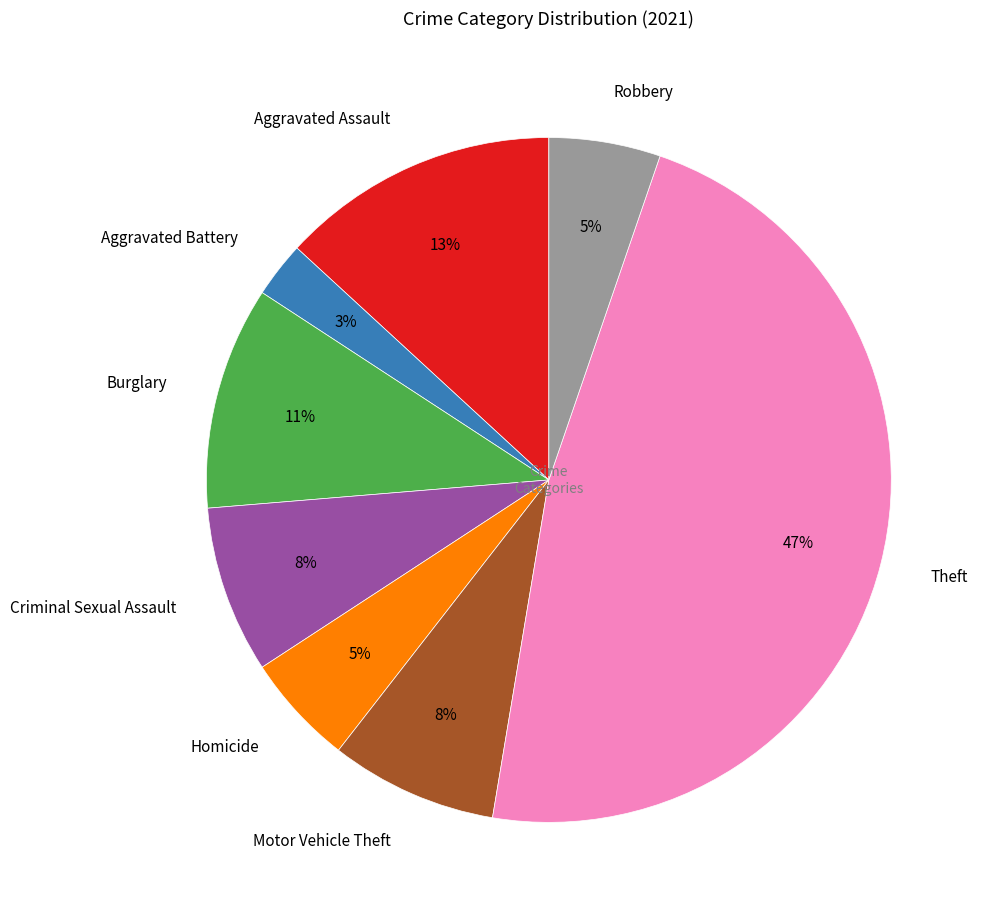

How many segments does this pie chart have?

8